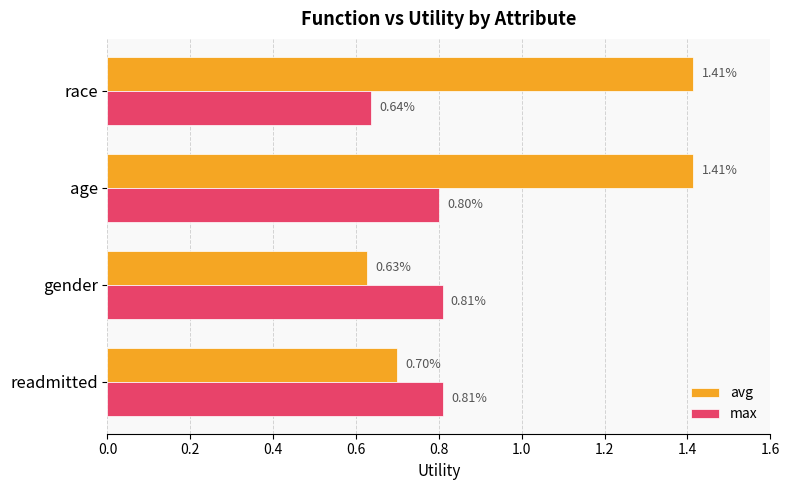

At which label does max reach its minimum?

race